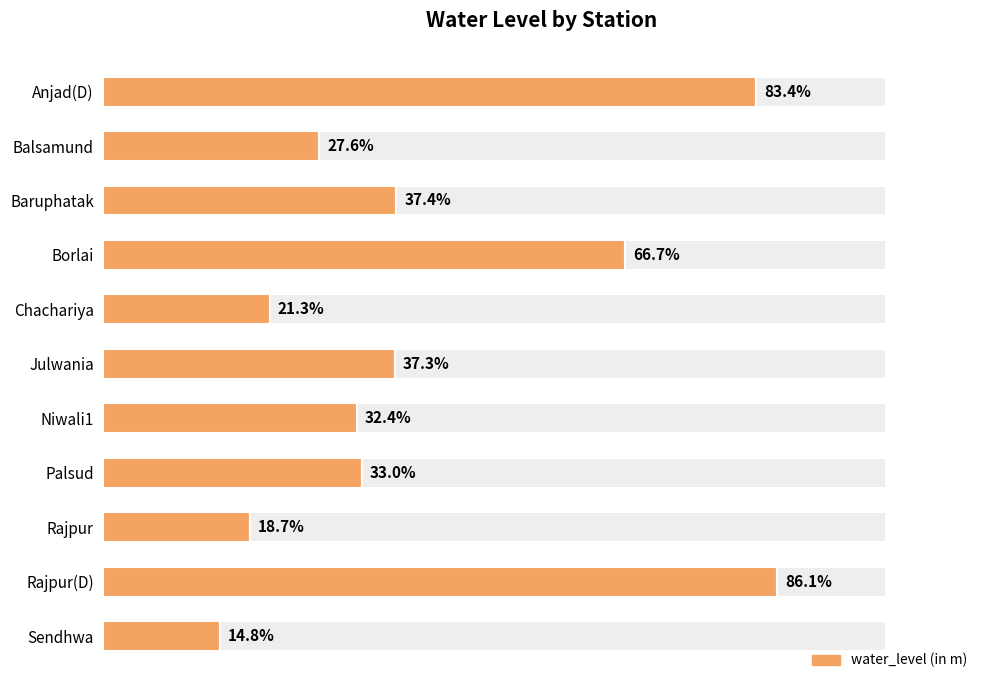

True or false: the data shows 1.1 at Rajpur.

False